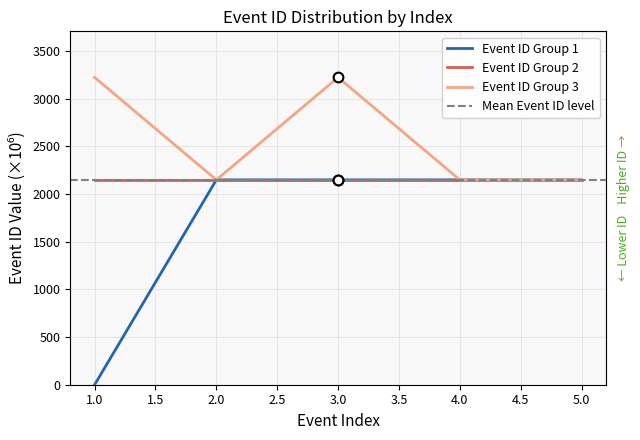

How many lines are shown in the chart?

3